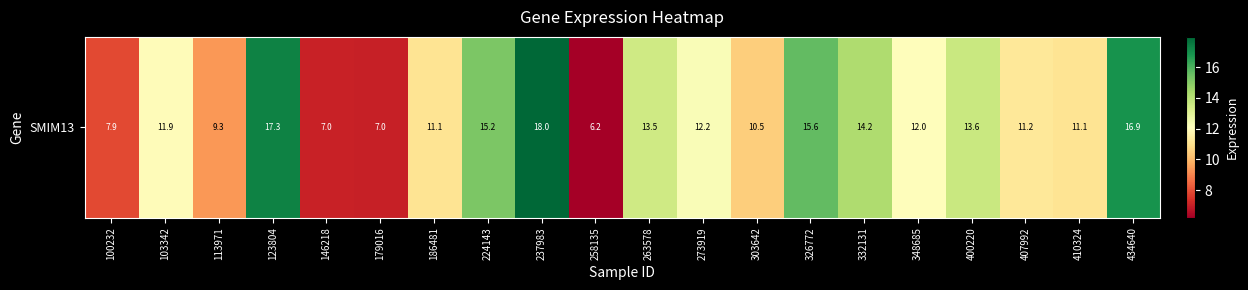

Is it true that the value at 434640 is 6.8?

False